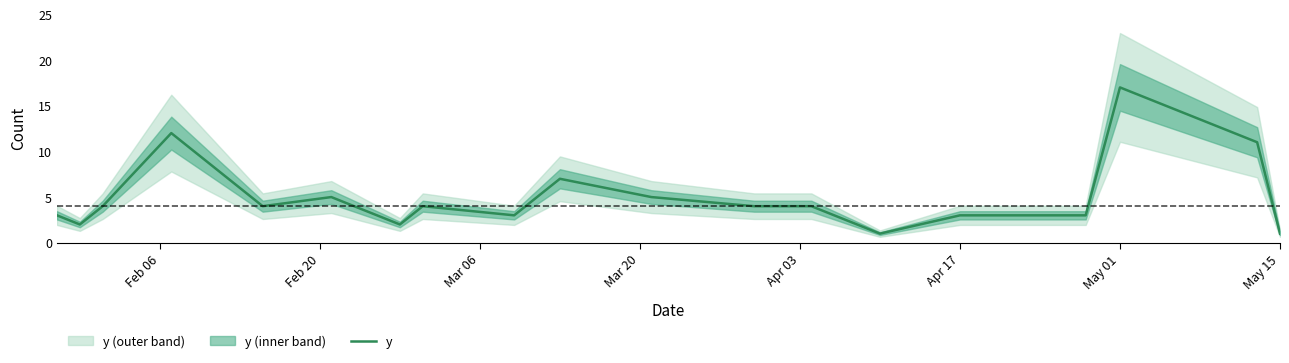

What is the maximum value shown in the chart?

17